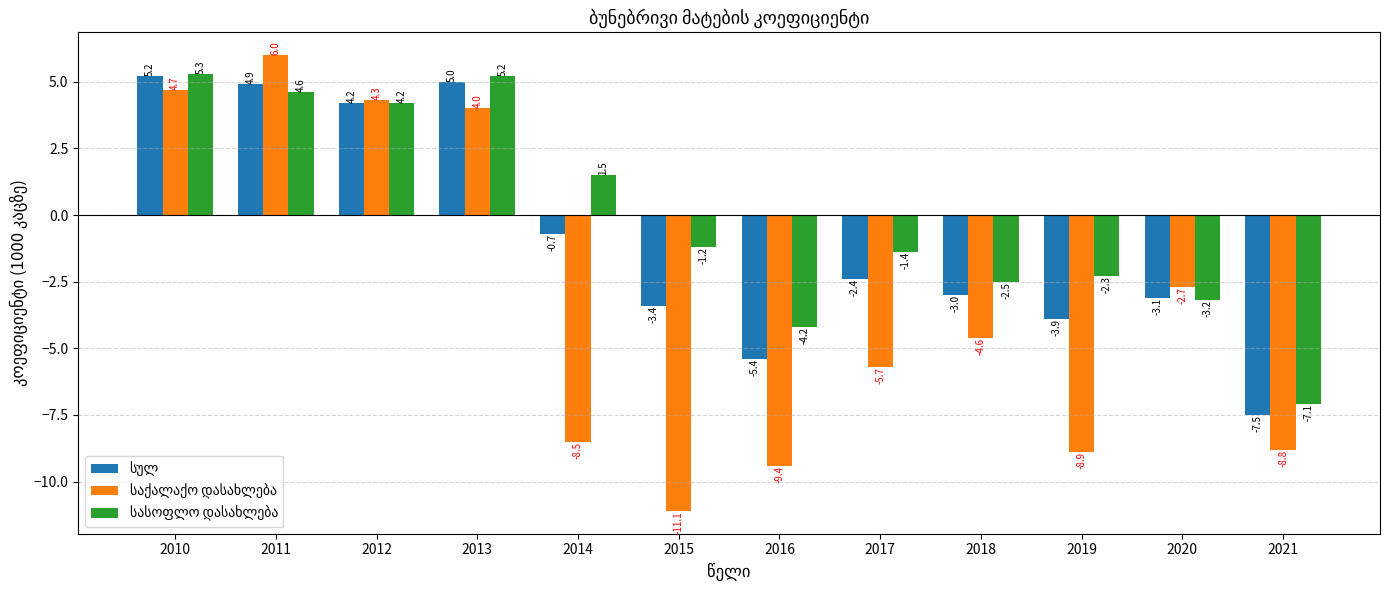

At how many categories does at least one series exceed 4?

4